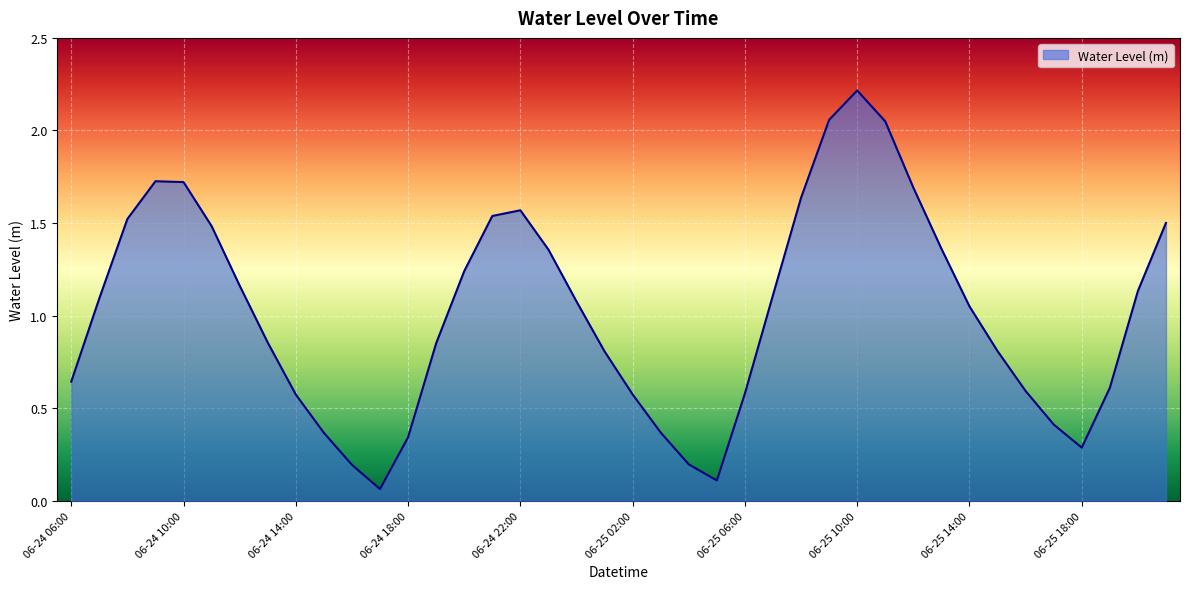

What is the difference between the maximum and minimum values?

2.2